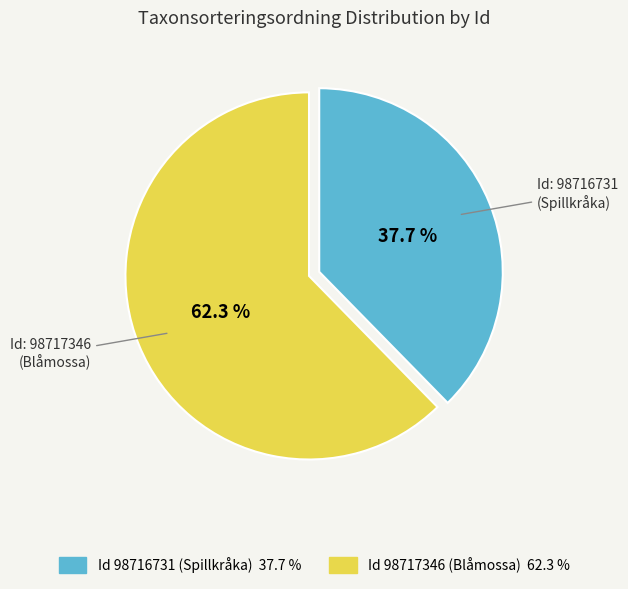

Is there any slice that represents more than half of the pie?

Yes